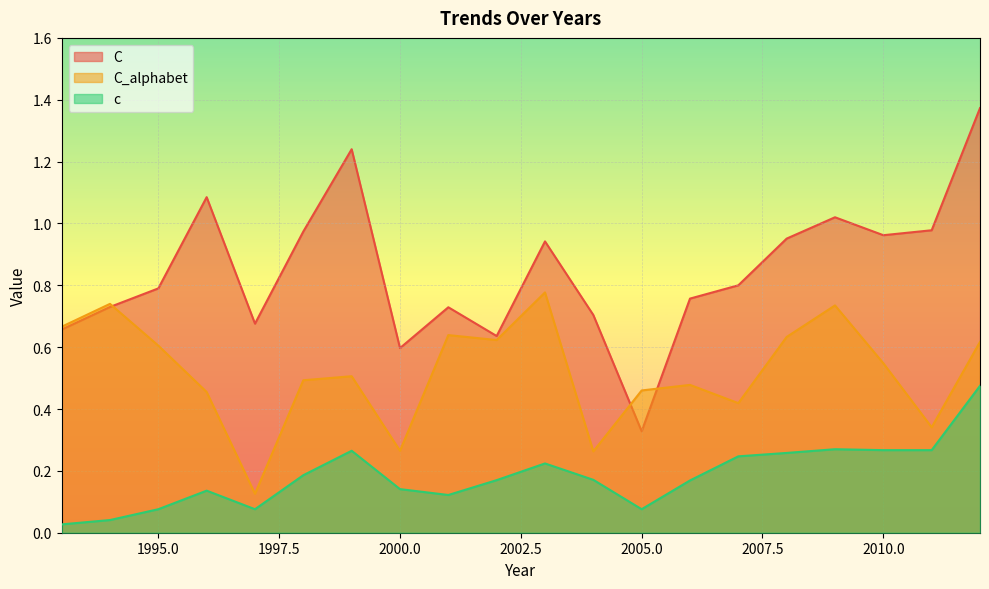

Reading right to left, list all the values displayed in this chart.

C: 2012=1.4	2011=1.0	2010=1.0	2009=1.0	2008=1.0	2007=0.8	2006=0.8	2005=0.3	2004=0.7	2003=0.9	2002=0.6	2001=0.7	2000=0.6	1999=1.2	1998=1.0	1997=0.7	1996=1.1	1995=0.8	1994=0.7	1993=0.7
C_alphabet: 2012=0.6	2011=0.3	2010=0.5	2009=0.7	2008=0.6	2007=0.4	2006=0.5	2005=0.5	2004=0.3	2003=0.8	2002=0.6	2001=0.6	2000=0.3	1999=0.5	1998=0.5	1997=0.1	1996=0.5	1995=0.6	1994=0.7	1993=0.7
c: 2012=0.5	2011=0.3	2010=0.3	2009=0.3	2008=0.3	2007=0.2	2006=0.2	2005=0.1	2004=0.2	2003=0.2	2002=0.2	2001=0.1	2000=0.1	1999=0.3	1998=0.2	1997=0.1	1996=0.1	1995=0.1	1994=0.0	1993=0.0